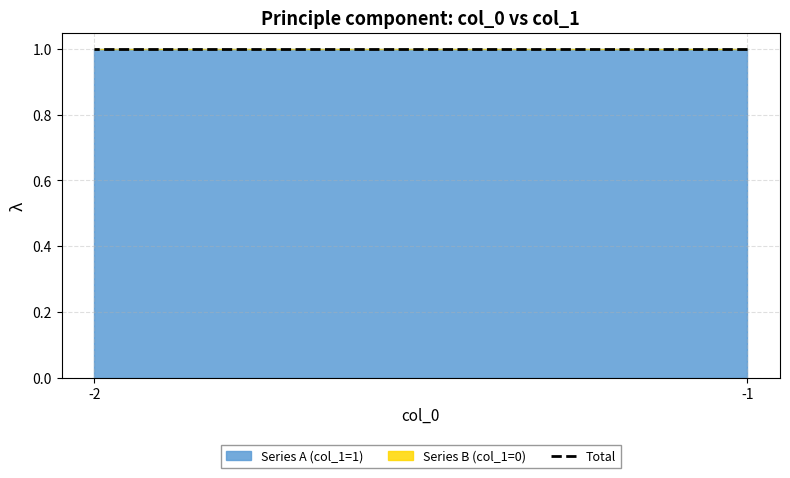

Is it true that Series A (col_1=1) equals 1 at -1?

True